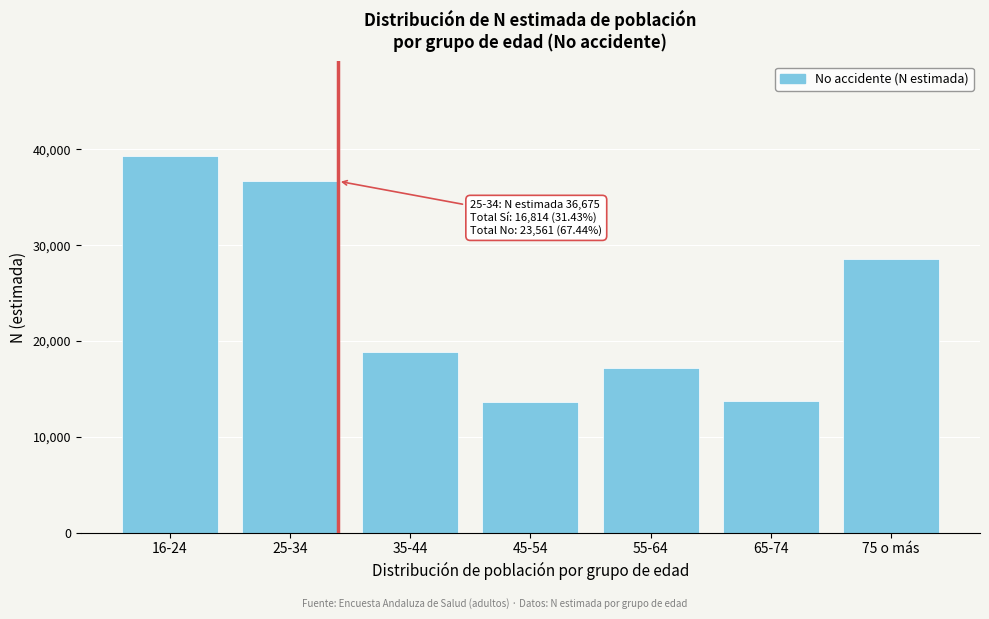

What is the maximum value shown in the chart?

39348